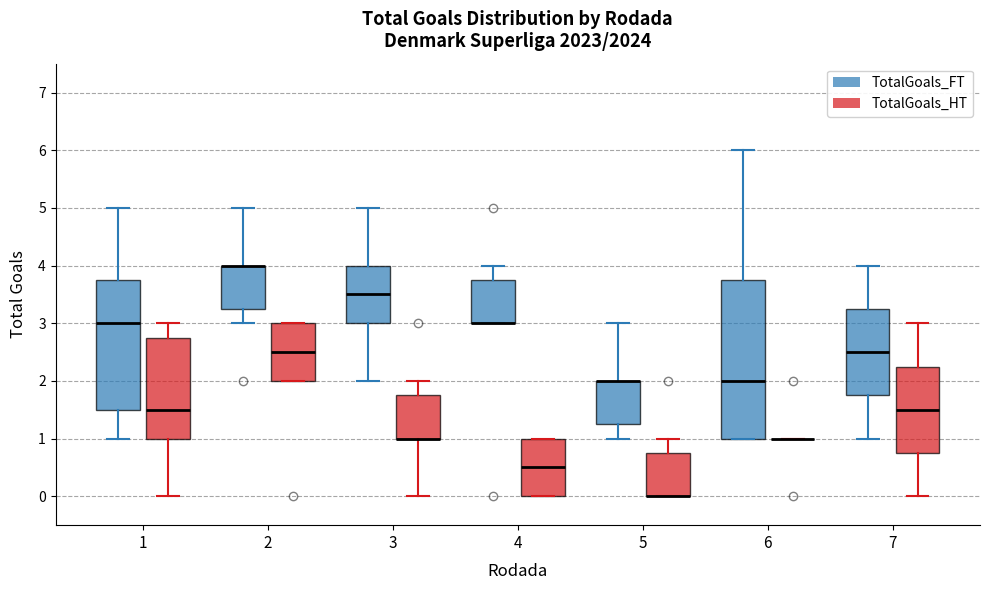

Comparing the boxes themselves (not the whiskers), which one is the tallest?

6 (TotalGoals_FT)